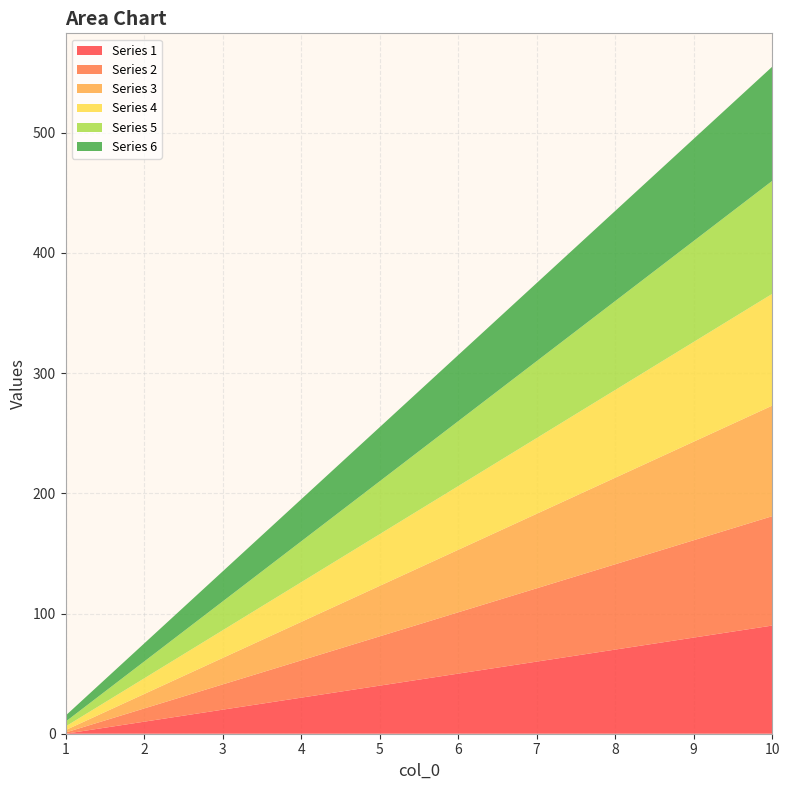

Reading right to left, transcribe all the data shown in this chart.

1: 90	80	70	60	50	40	30	20	10	0
2: 91	81	71	61	51	41	31	21	11	1
3: 92	82	72	62	52	42	32	22	12	2
4: 93	83	73	63	53	43	33	23	13	3
5: 94	84	74	64	54	44	34	24	14	4
6: 95	85	75	65	55	45	35	25	15	5